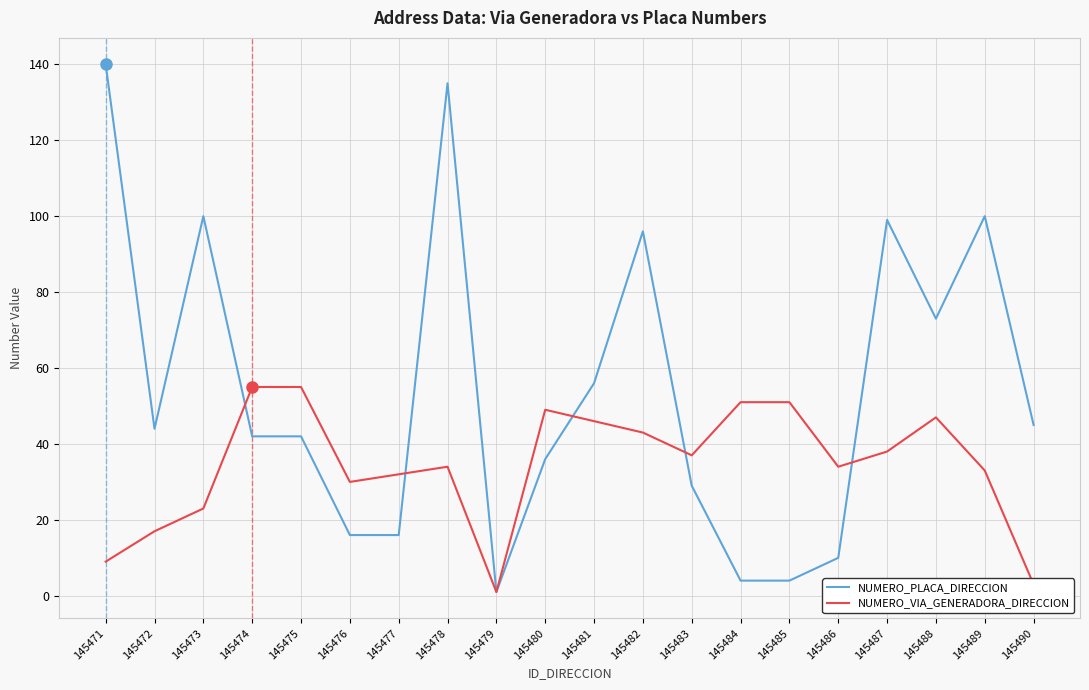

Where is the first local minimum for NUMERO_PLACA_DIRECCION?

145472